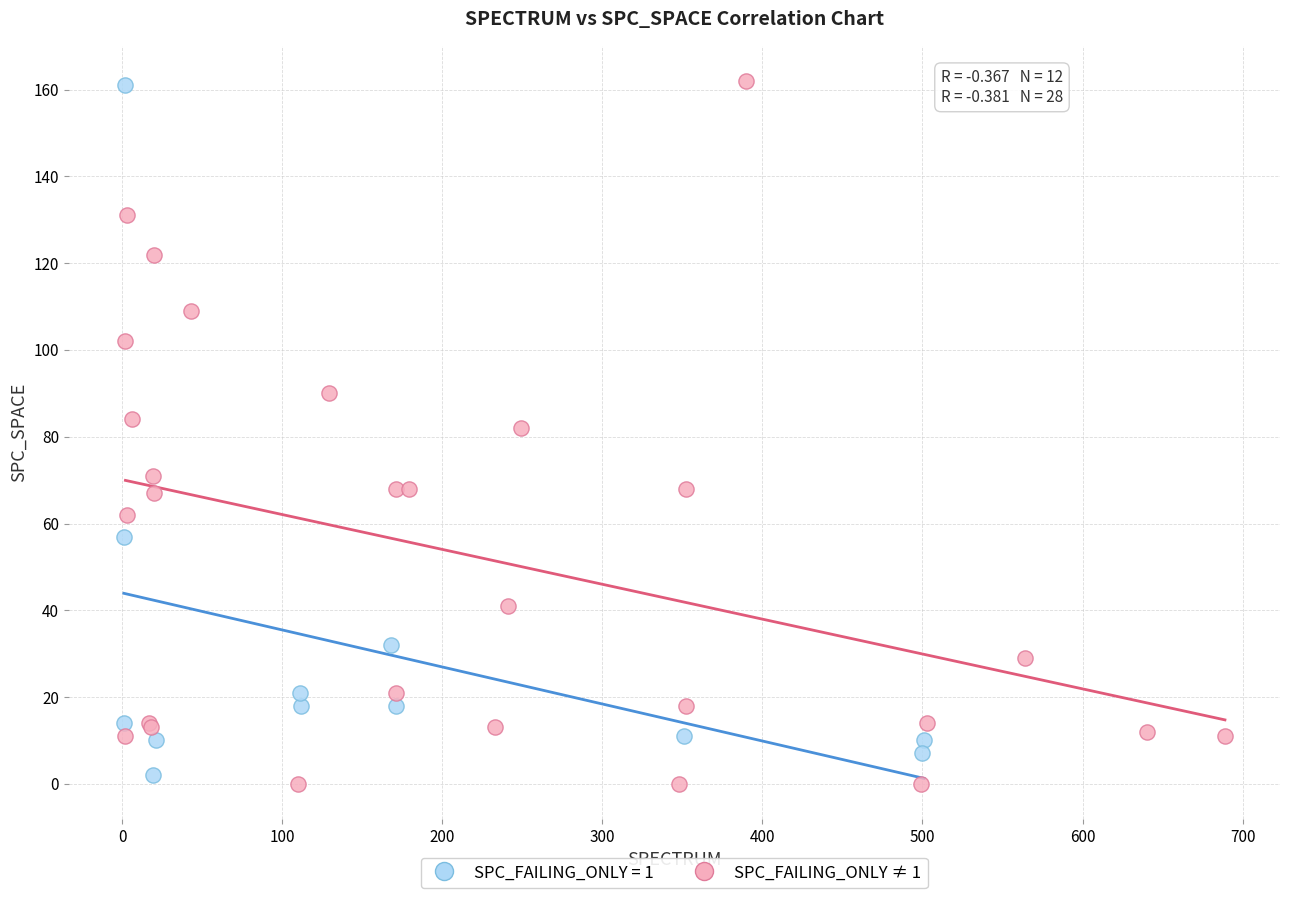

What are all the series names shown in the legend?

SPC_FAILING_ONLY = 1, SPC_FAILING_ONLY ≠ 1